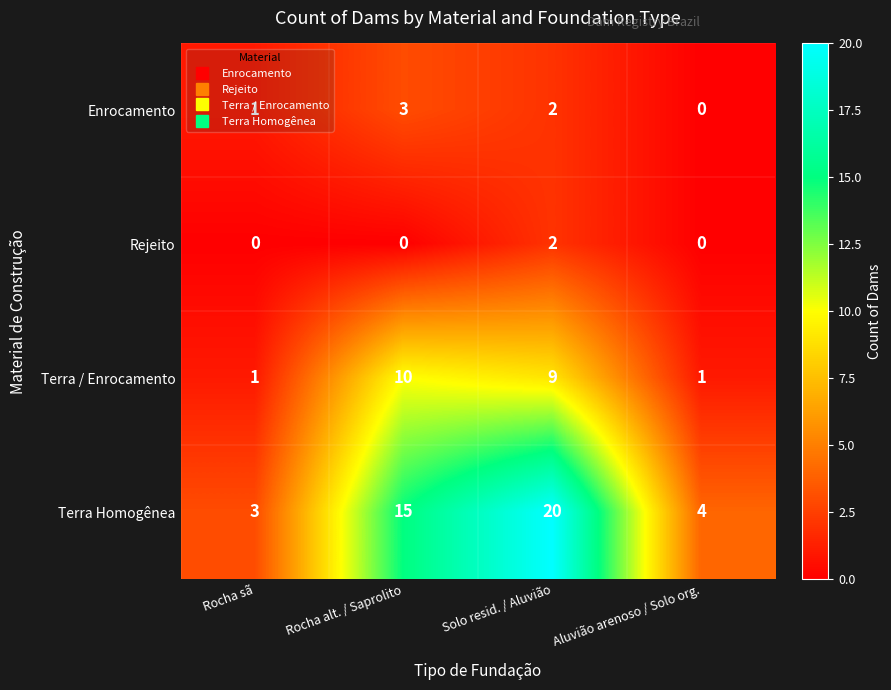

At which label does Terra Homogênea reach its peak?

Solo resid. / Aluvião